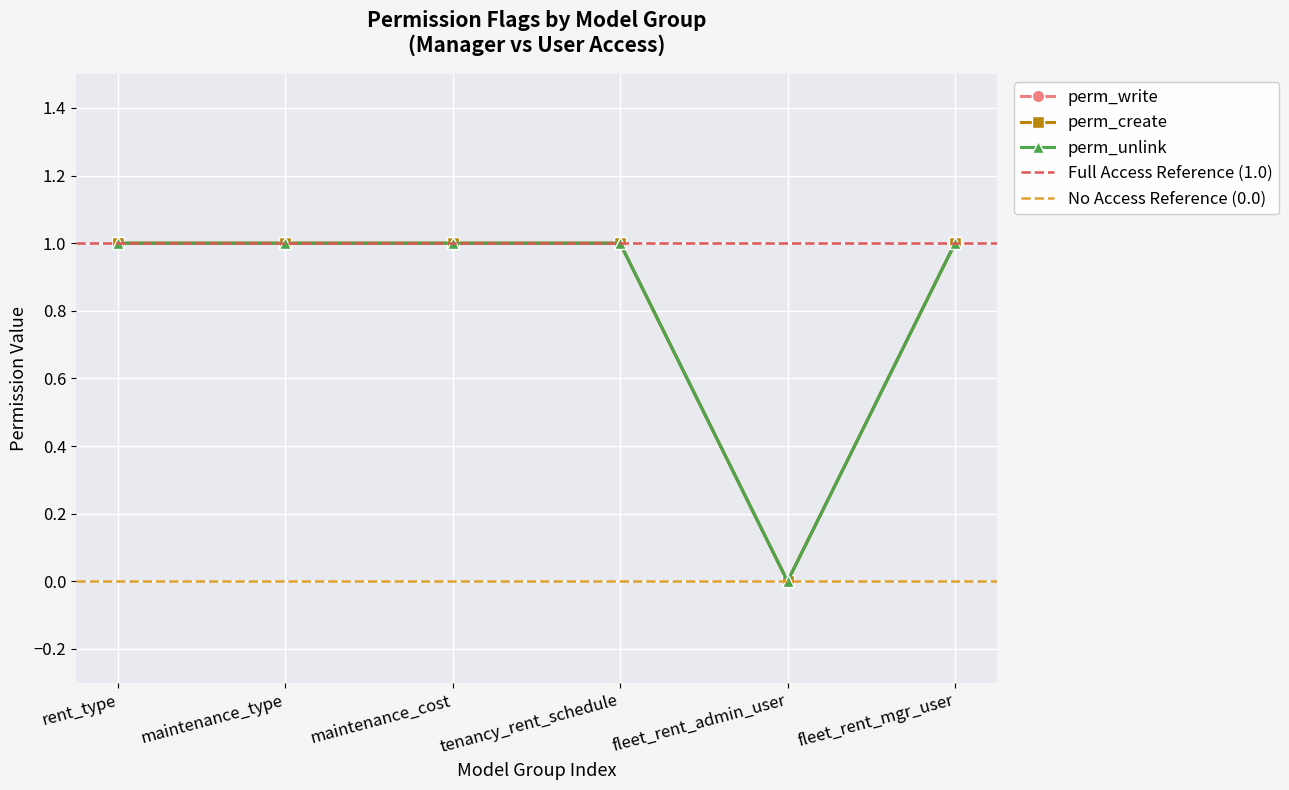

What is the maximum value shown in the chart?

1